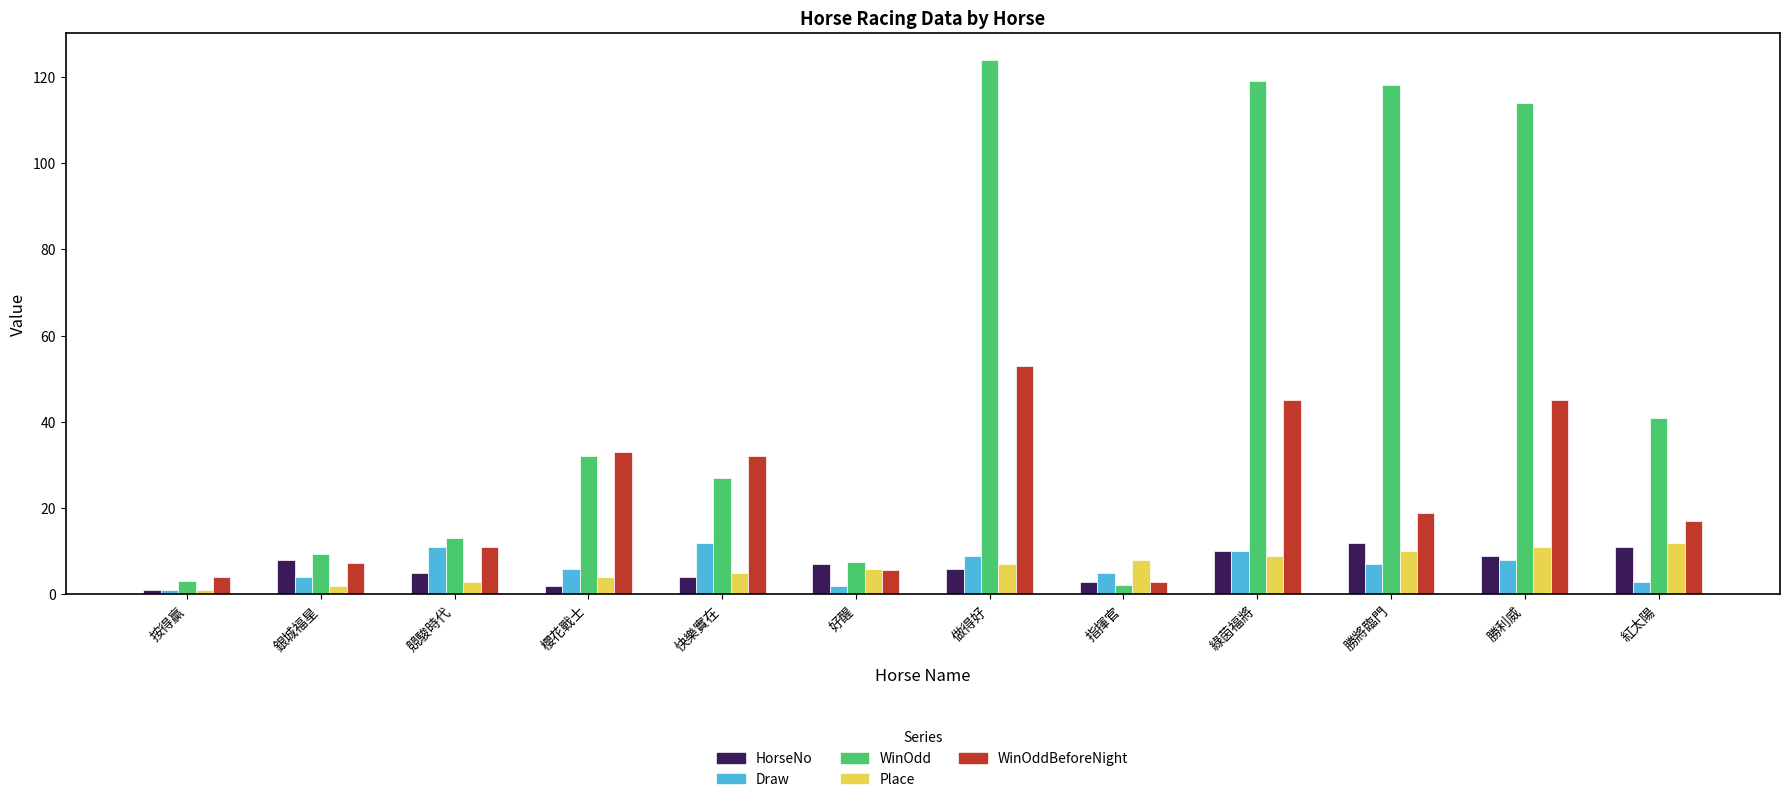

How many groups of bars are there?

12